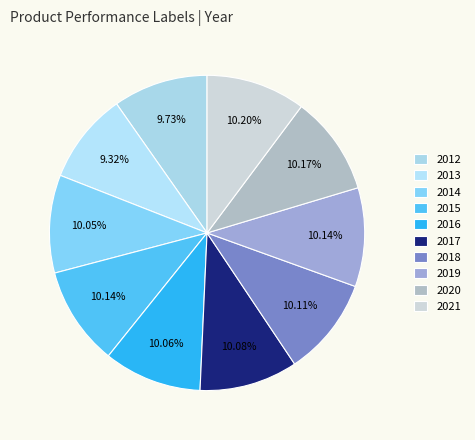

Which category has the smallest portion of the pie?

2013